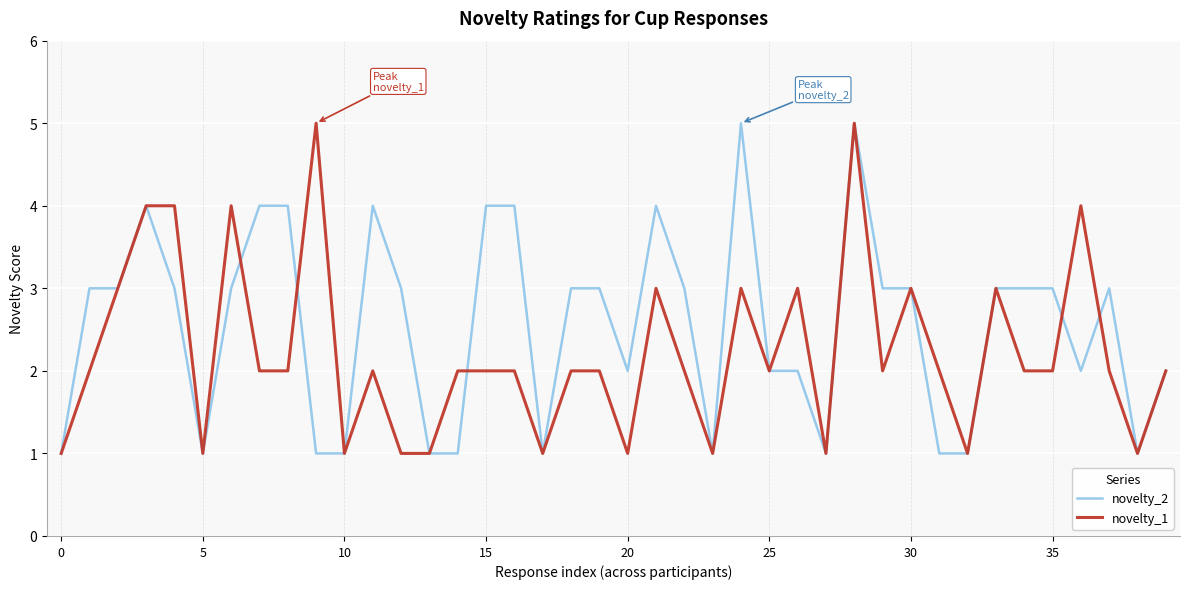

Reading right to left, extract all data points from this chart.

novelty_2: 2	1	3	2	3	3	3	1	1	3	3	5	1	2	2	5	1	3	4	2	3	3	1	4	4	1	1	3	4	1	1	4	4	3	1	3	4	3	3	1
novelty_1: 2	1	2	4	2	2	3	1	2	3	2	5	1	3	2	3	1	2	3	1	2	2	1	2	2	2	1	1	2	1	5	2	2	4	1	4	4	3	2	1